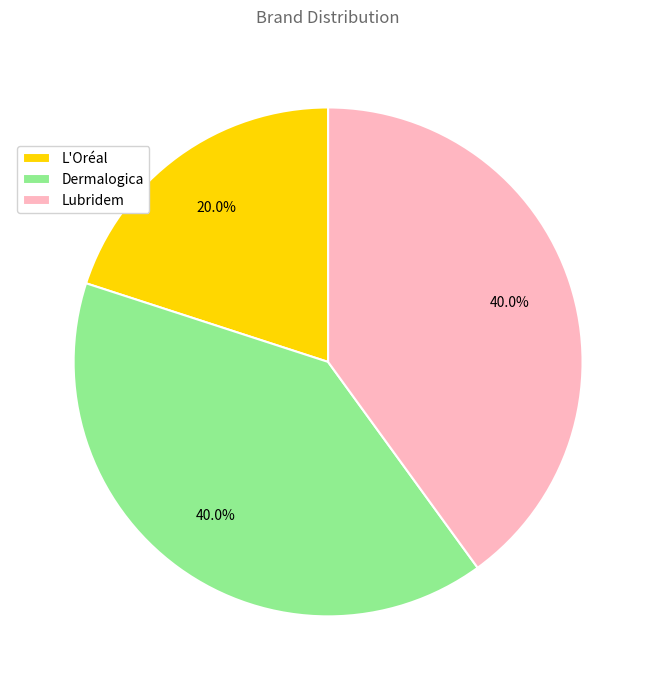

Is it true that Lubridem is 40% of the pie?

True